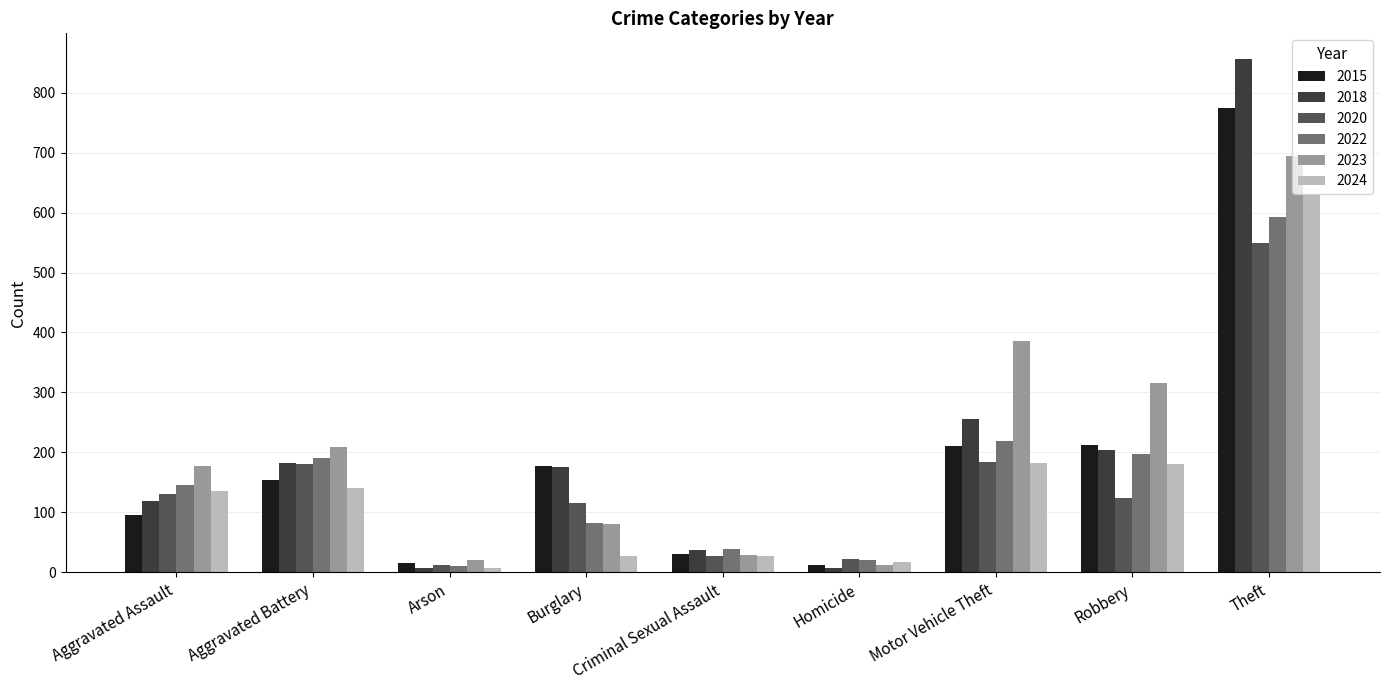

The value of 2020 at Burglary is 162. True or false?

False